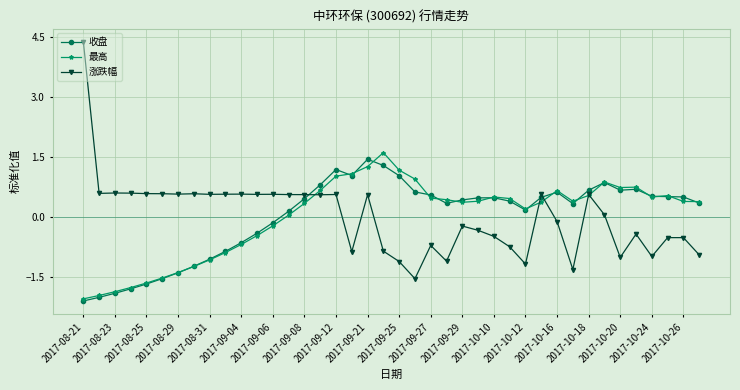

How many intersections are there between 涨跌幅 and 收盘?

3